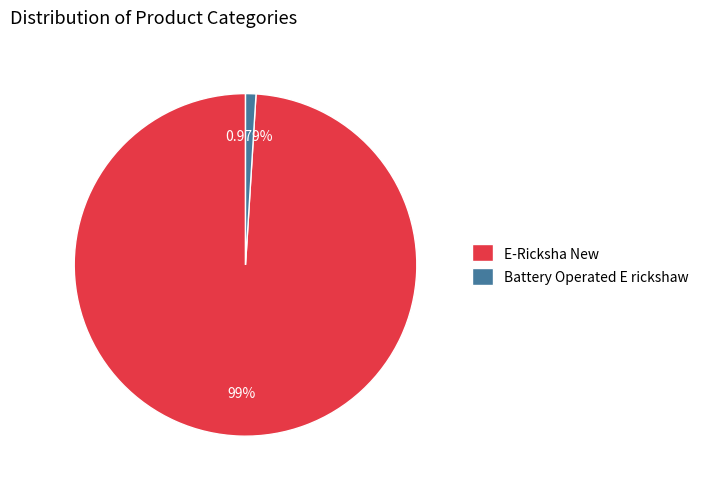

Is it true that Battery Operated E rickshaw is 1% of the pie?

True